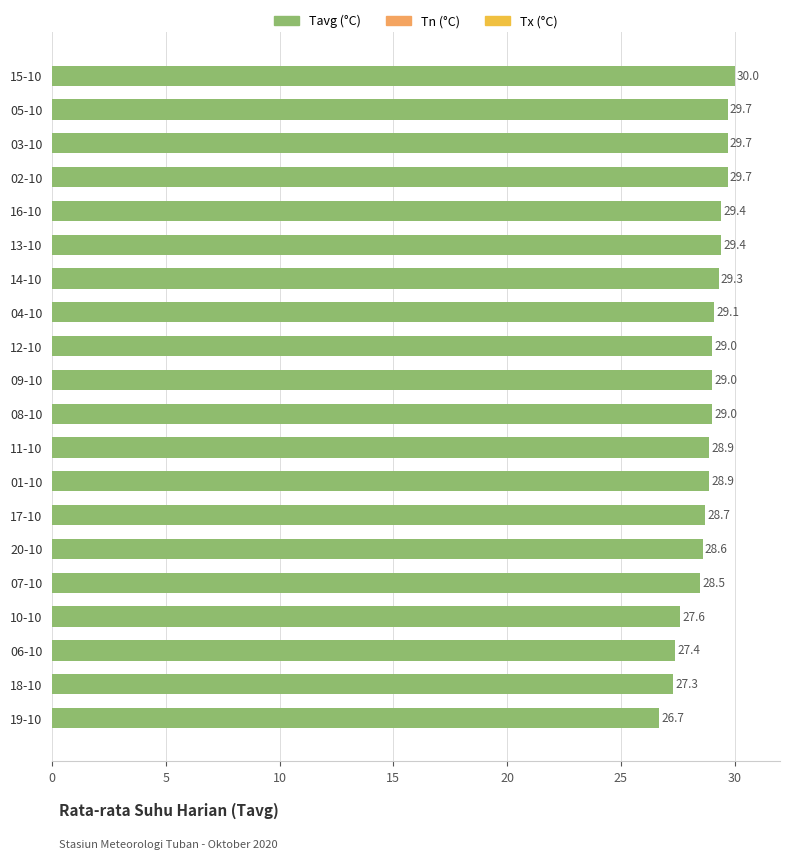

What is the sum of all values?

575.9